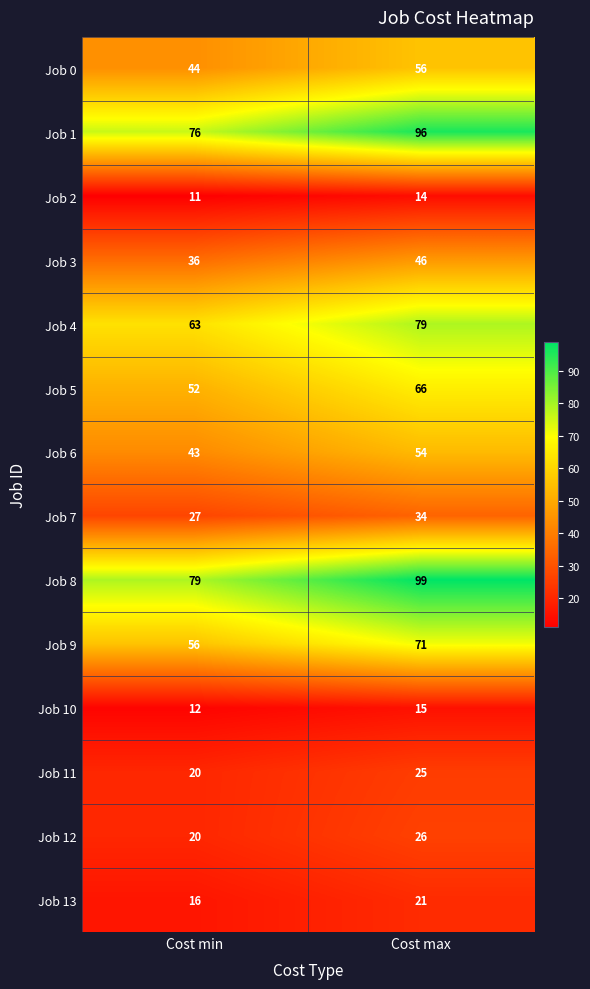

At which category is the sum across all series the highest?

Cost max